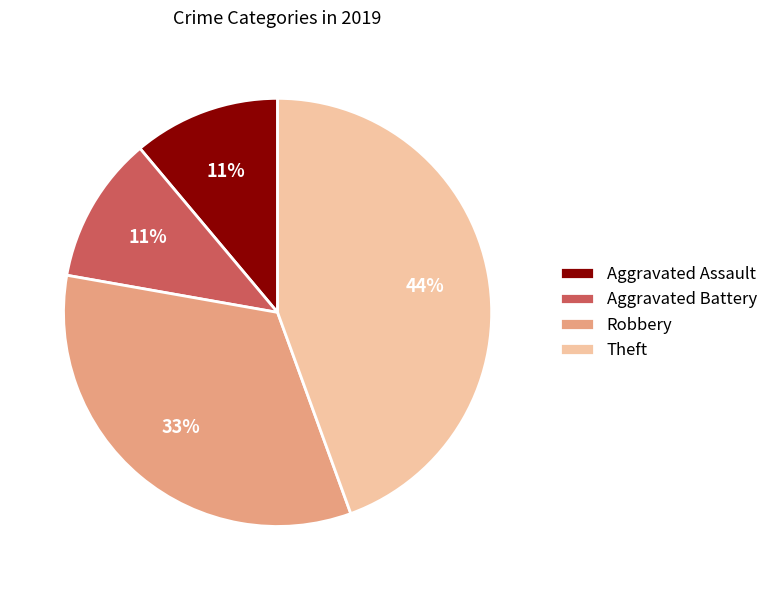

To the nearest percent, what percentage of the pie is Aggravated Battery?

11%